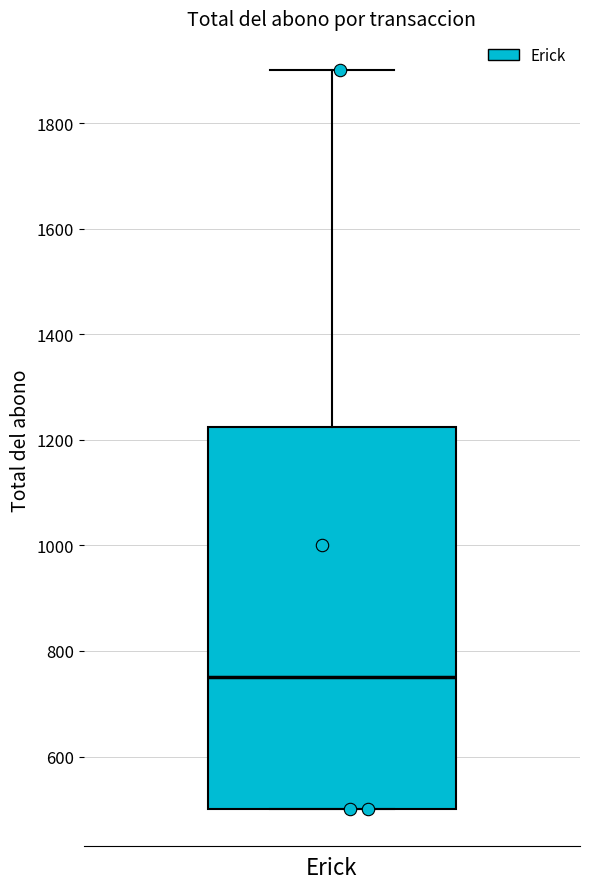

Where does the median line of the box for Erick sit on the y-axis? The values are not printed on the chart, so give them approximately, as read against the axis.

760